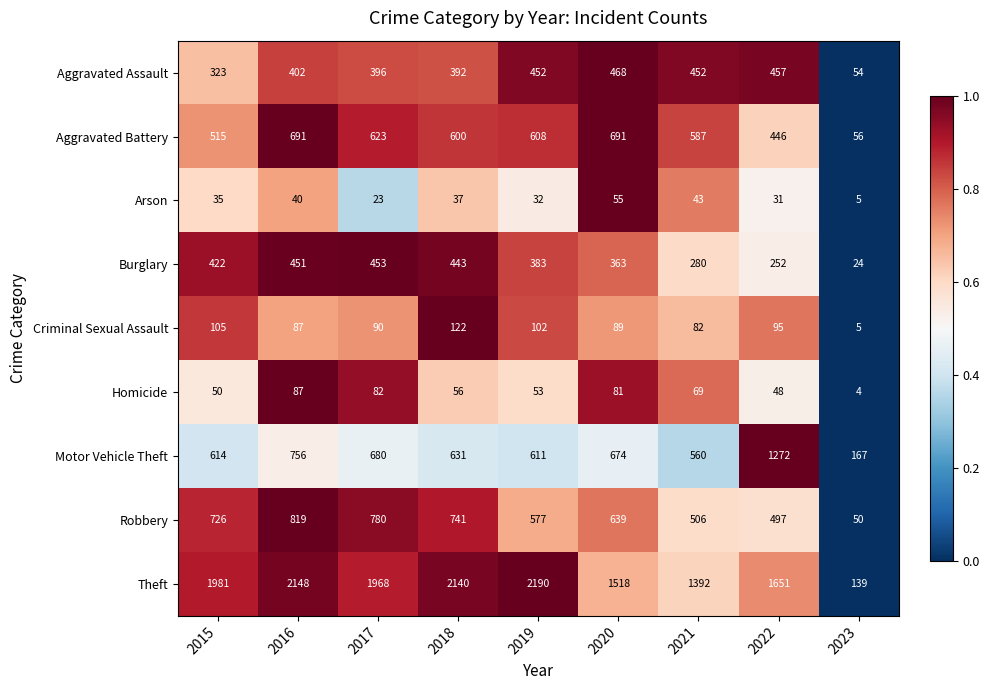

True or false: Robbery has a value of 269 at 2016.

False